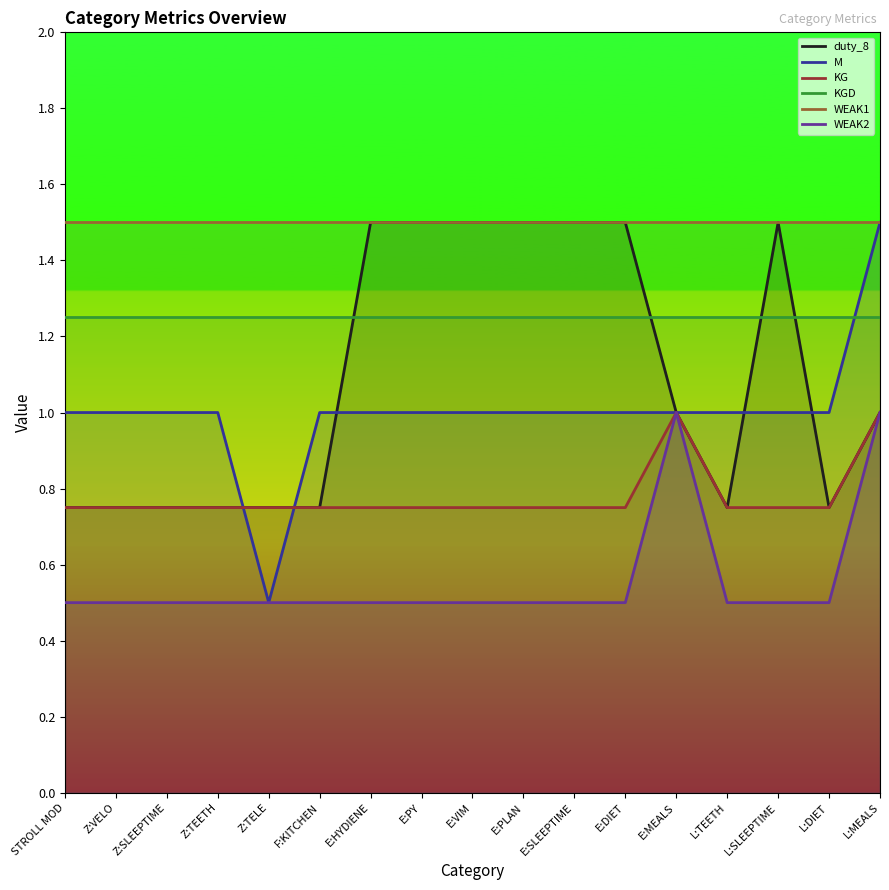

What is the sum of the KG values at E:DIET and L:SLEEPTIME?

1.5